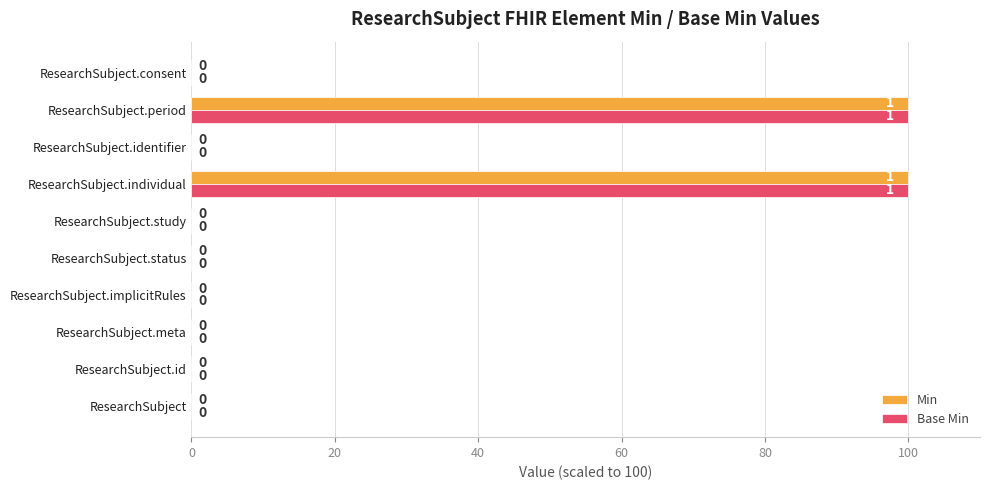

The Base Min series shows 32 at ResearchSubject.individual. True or false?

False